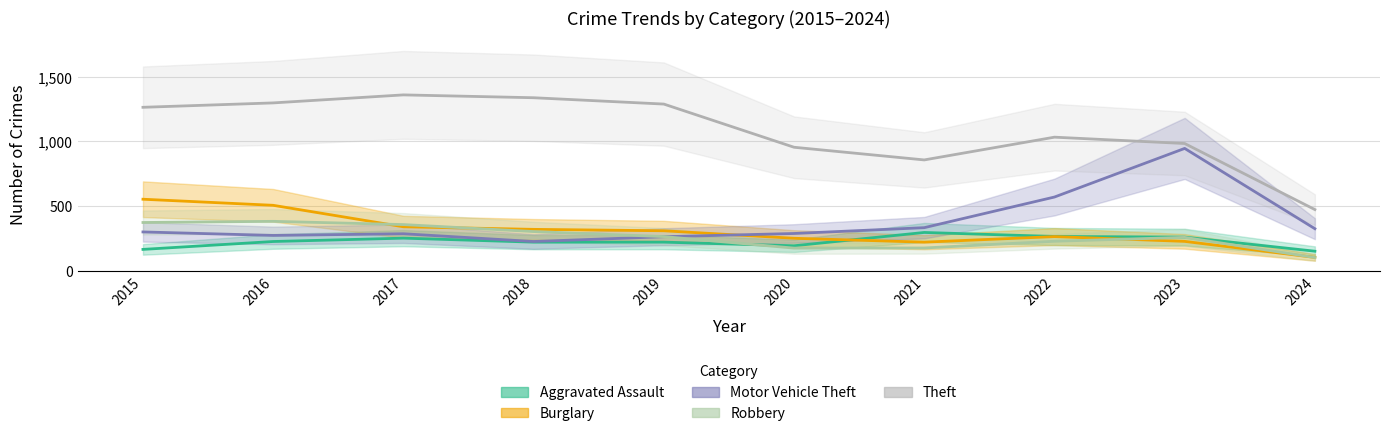

Does the chart have visible grid lines?

Yes